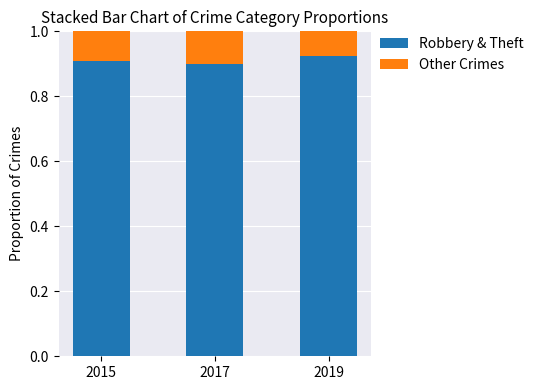

True or false: Robbery & Theft has a value of 1.6 at 2019.

False